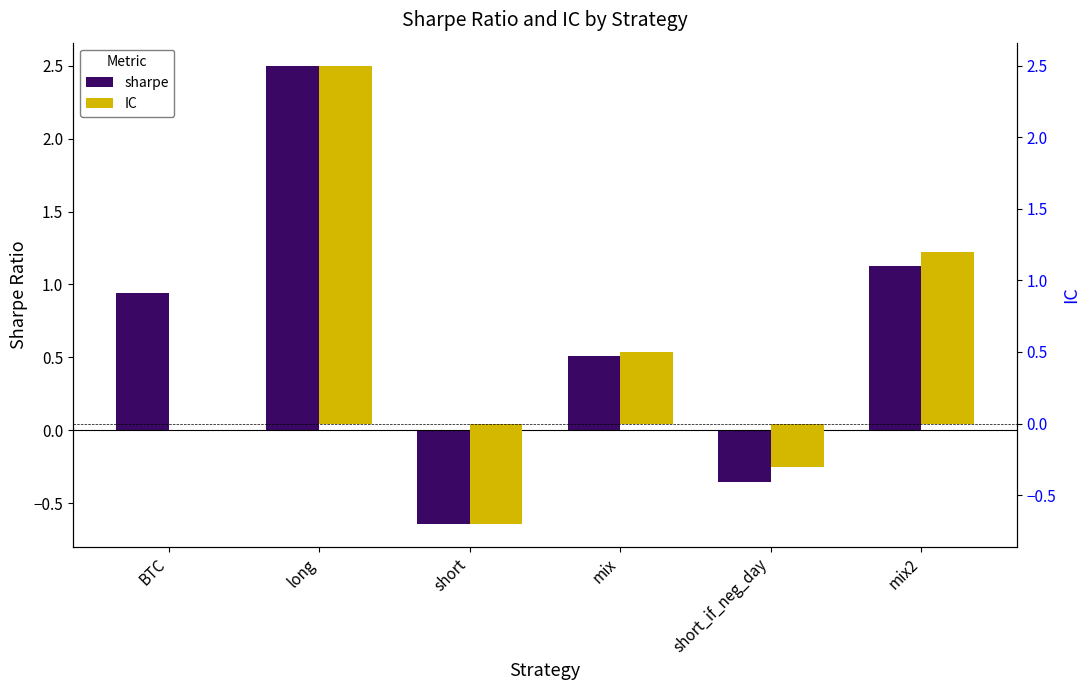

At how many categories does at least one series exceed 0?

4